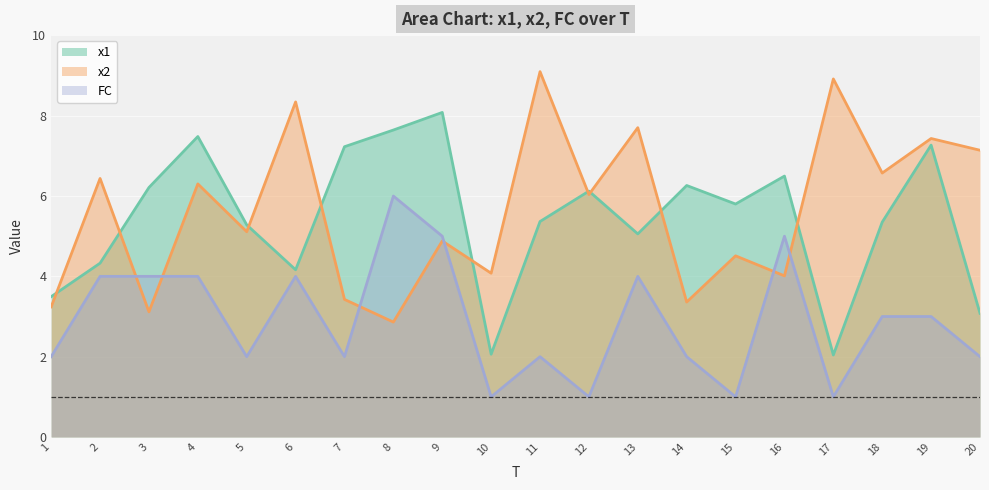

What is the greatest value displayed?

9.1